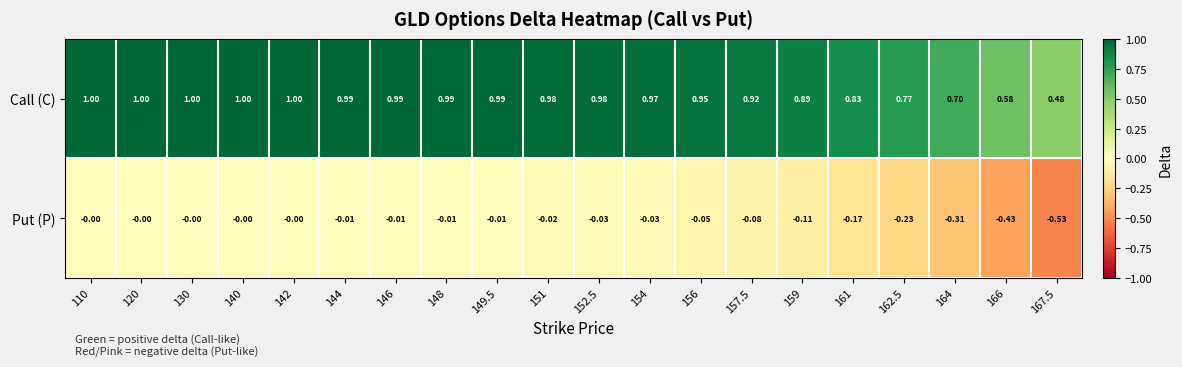

Which series has the widest spread of values?

Put (P)